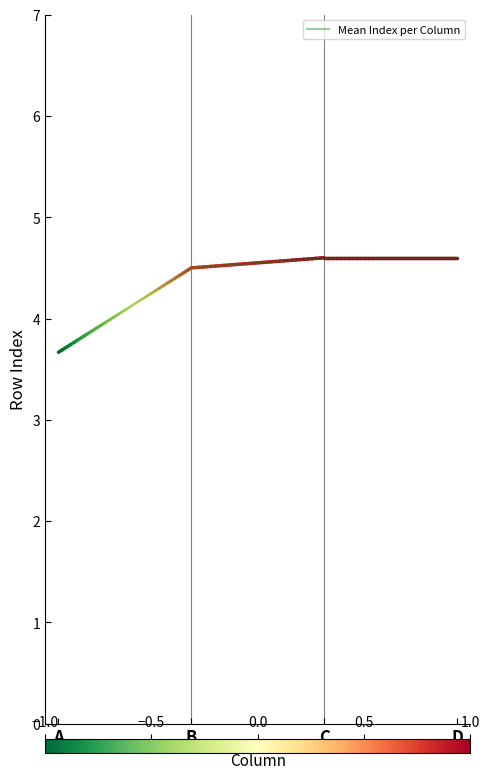

Approximately how many times larger is the value at D compared to A?

1.3